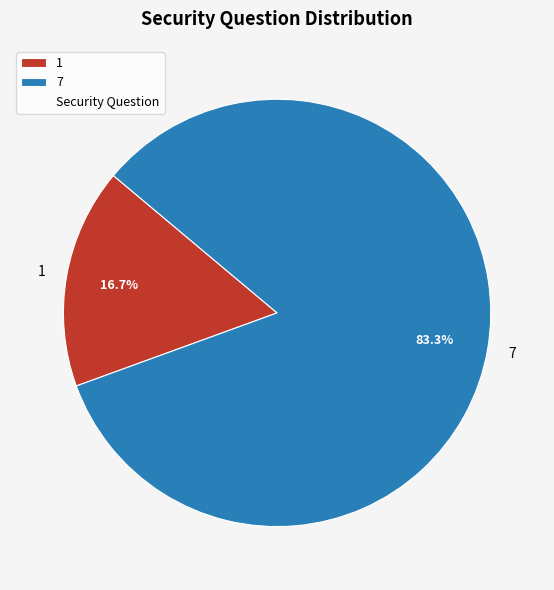

How many slices are in this pie chart?

2